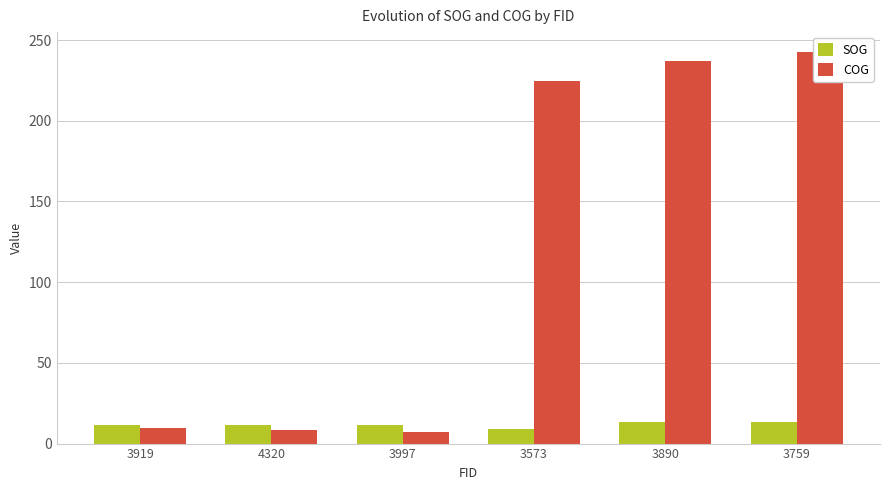

Between 3759 and 3573, which is larger?

3759